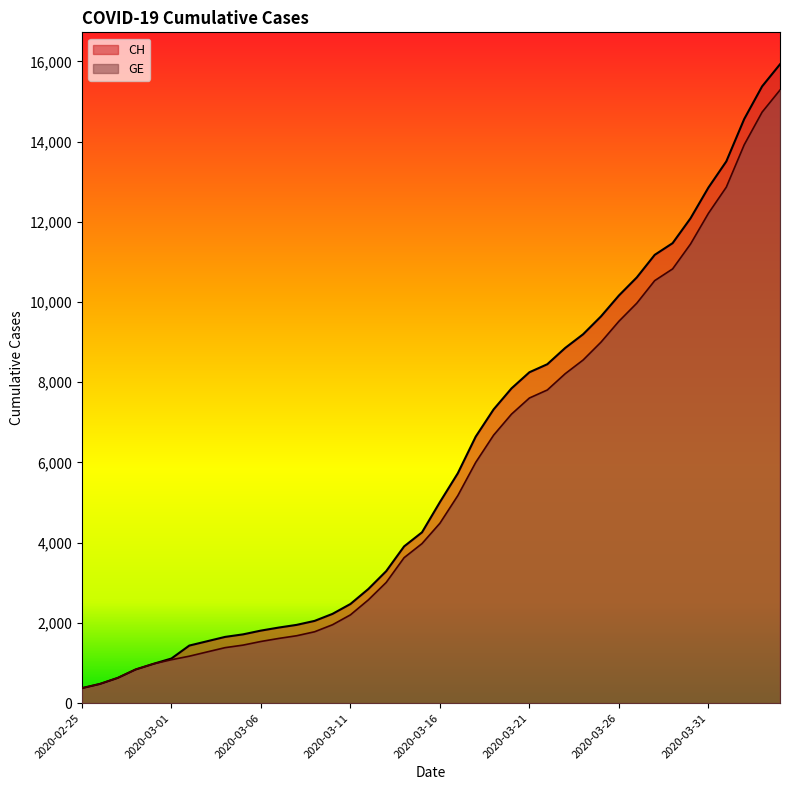

True or false: GE and CH intersect in this chart.

False